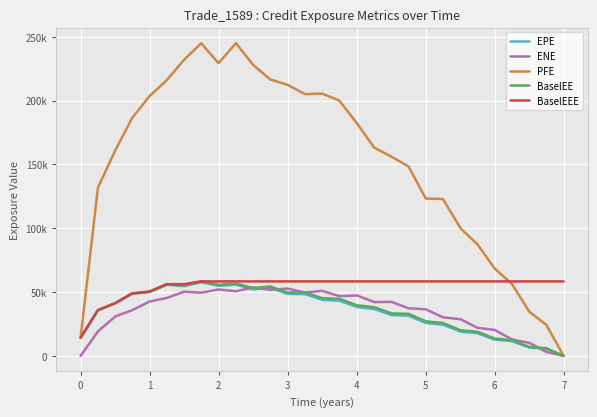

True or false: EPE and BaselEEE intersect in this chart.

False